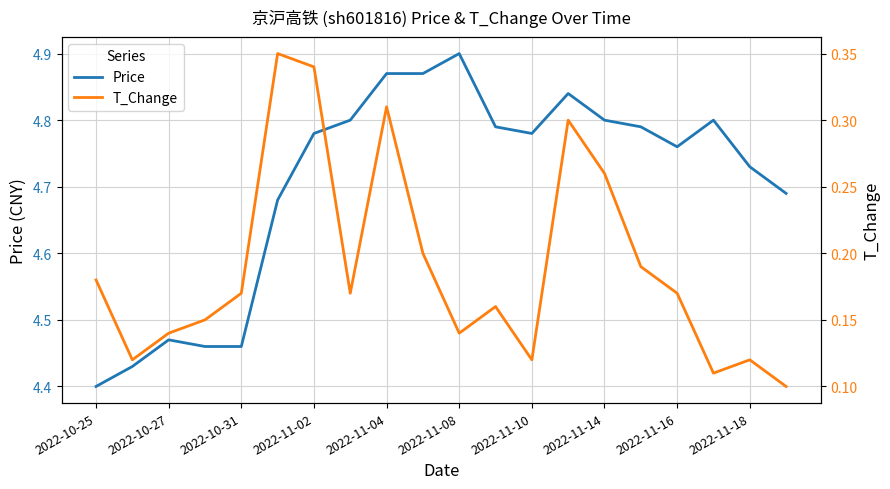

The Price series shows 3.1 at 2022-11-16. True or false?

False